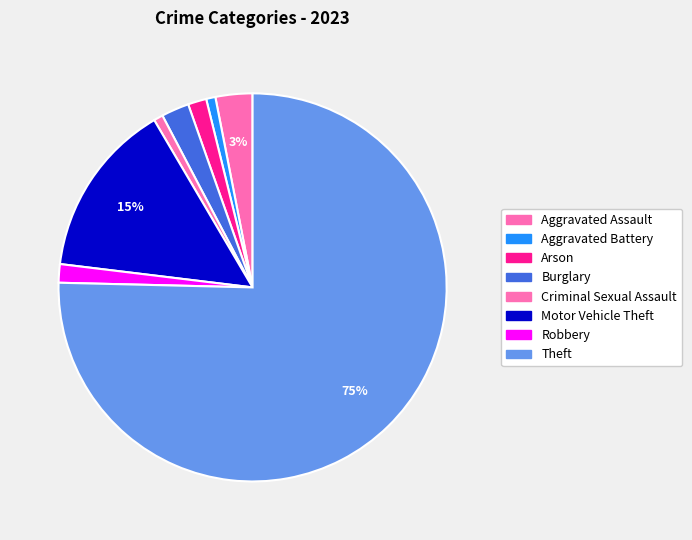

Do Robbery and Aggravated Battery together represent more than half of the pie?

No